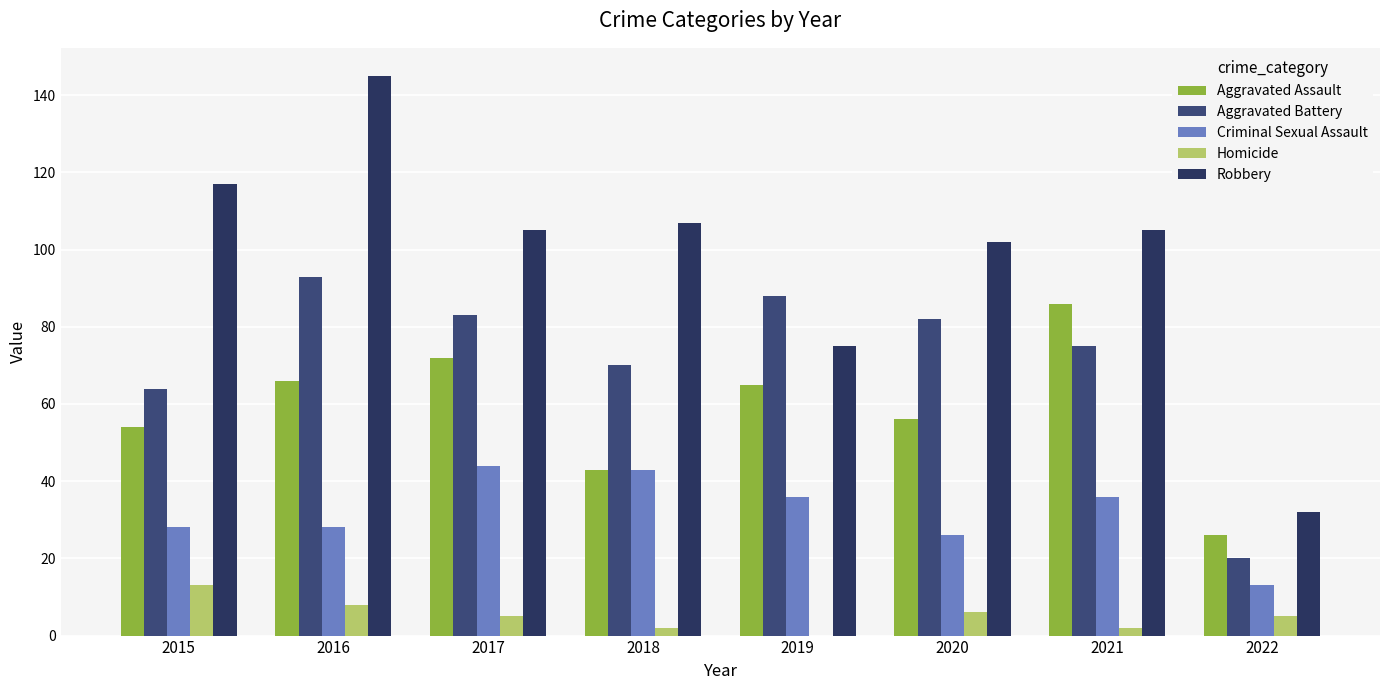

Reading left to right, extract all data points from this chart.

Aggravated Assault: 54	66	72	43	65	56	86	26
Aggravated Battery: 64	93	83	70	88	82	75	20
Criminal Sexual Assault: 28	28	44	43	36	26	36	13
Homicide: 13	8	5	2	0	6	2	5
Robbery: 117	145	105	107	75	102	105	32